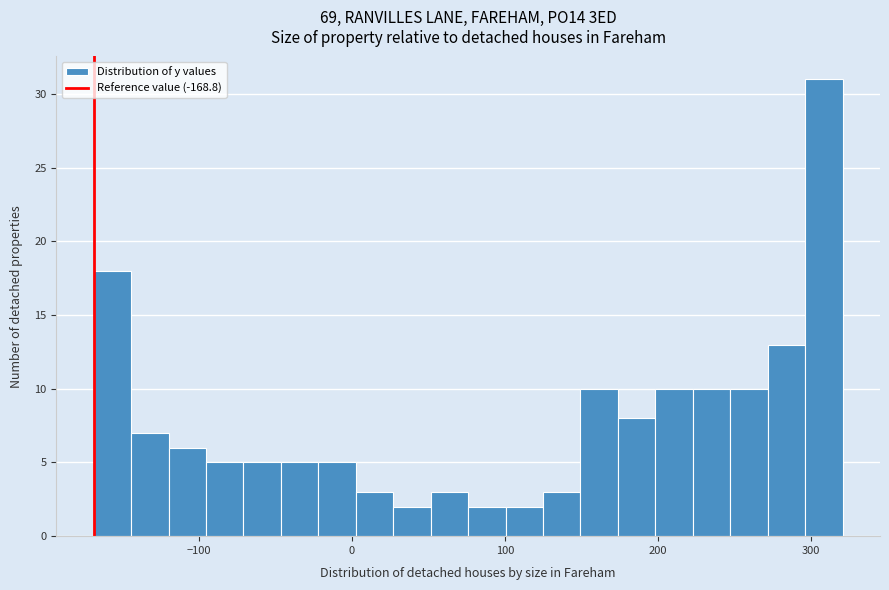

Around what value on the x-axis is the tallest bar? Give the approximate position of its centre, as read against the axis.

310